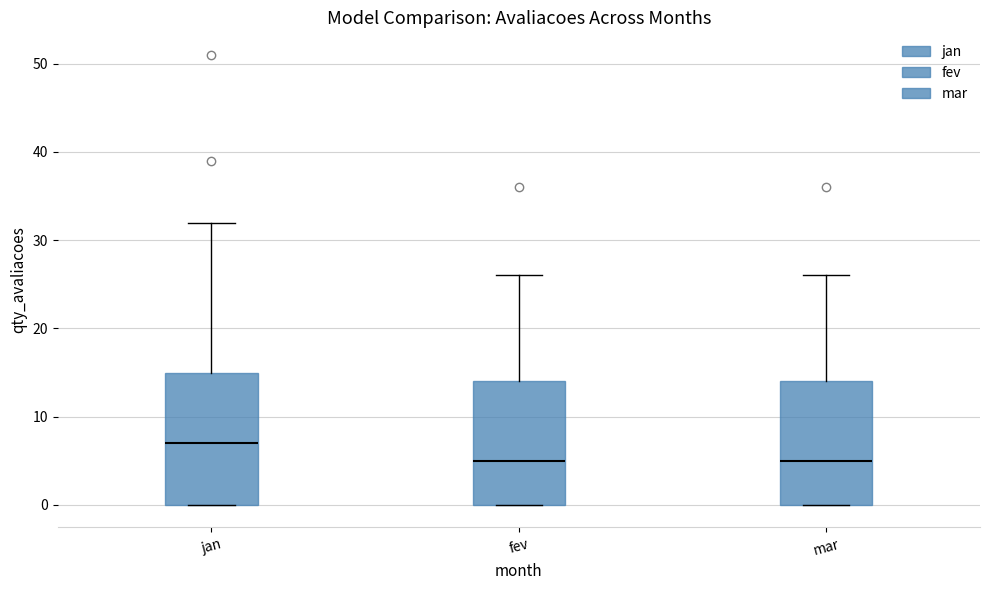

Where does the median line of the box for jan sit on the y-axis? The values are not printed on the chart, so give them approximately, as read against the axis.

7